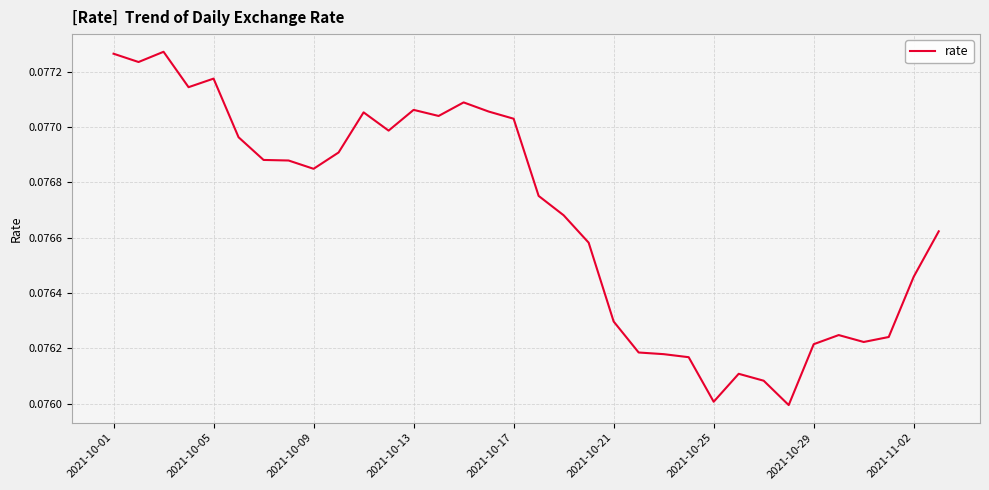

Does the chart have visible grid lines?

Yes